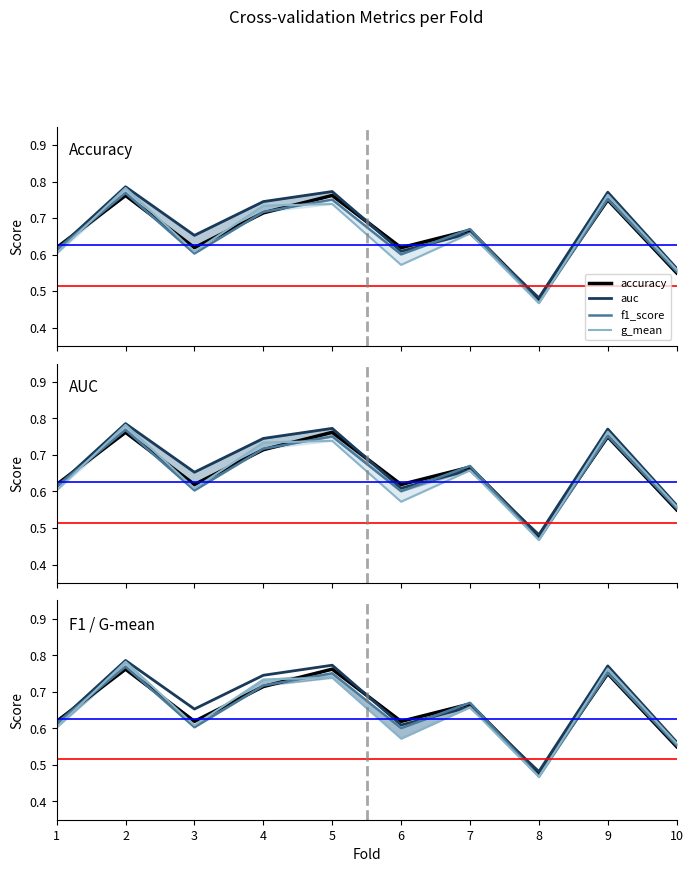

Which series has the largest total across all categories?

auc